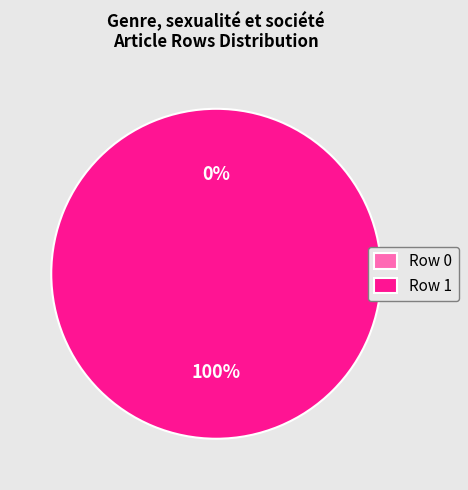

What is the smallest slice in the pie chart?

Row 0